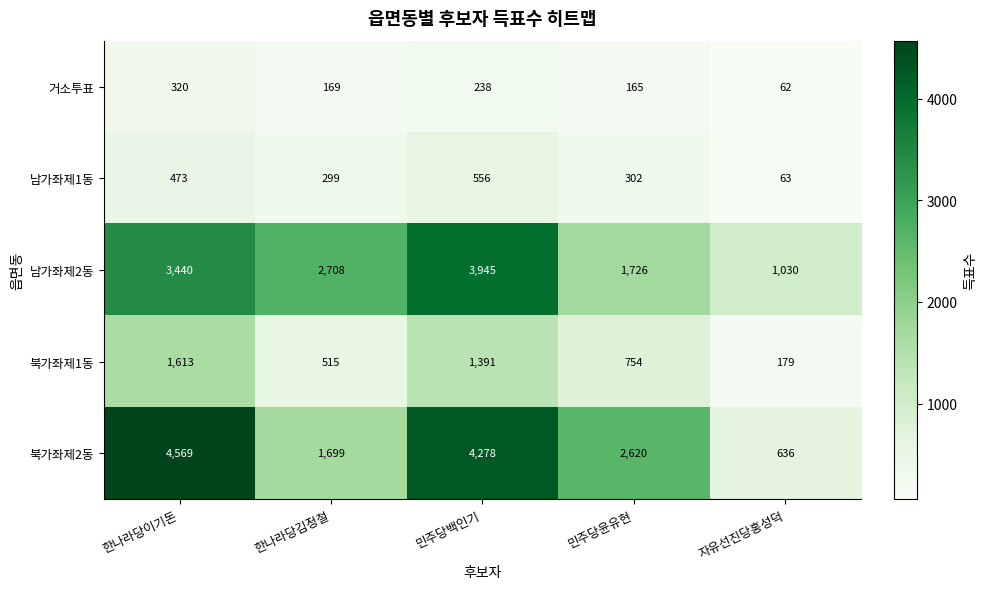

At which label does 남가좌제2동 reach its peak?

민주당백인기